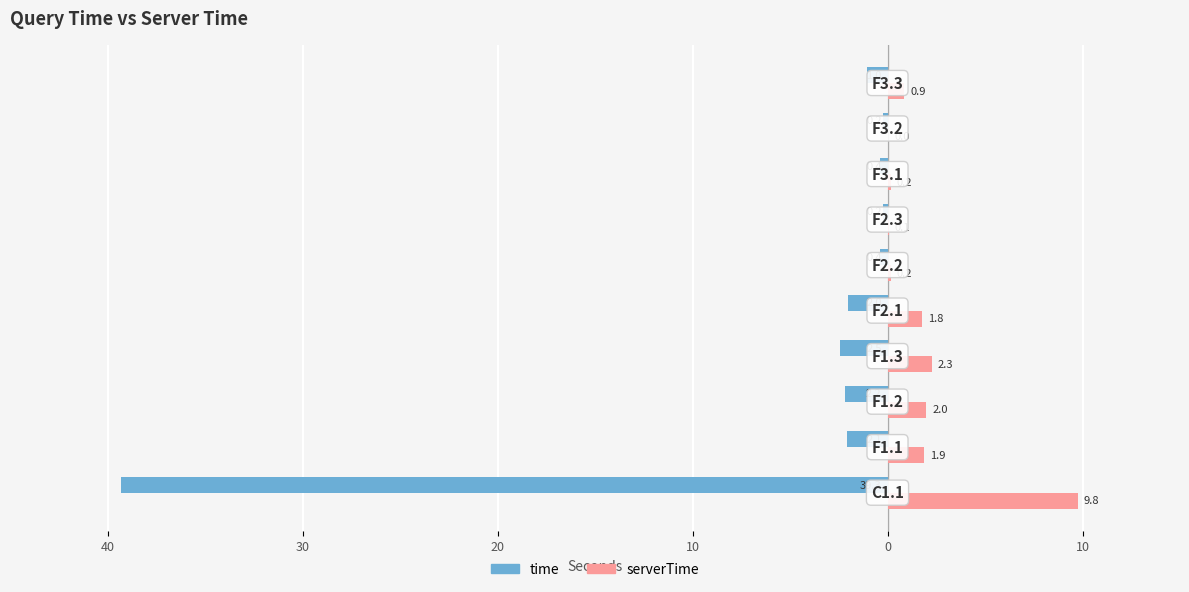

What are all the series names shown in the legend?

time, serverTime